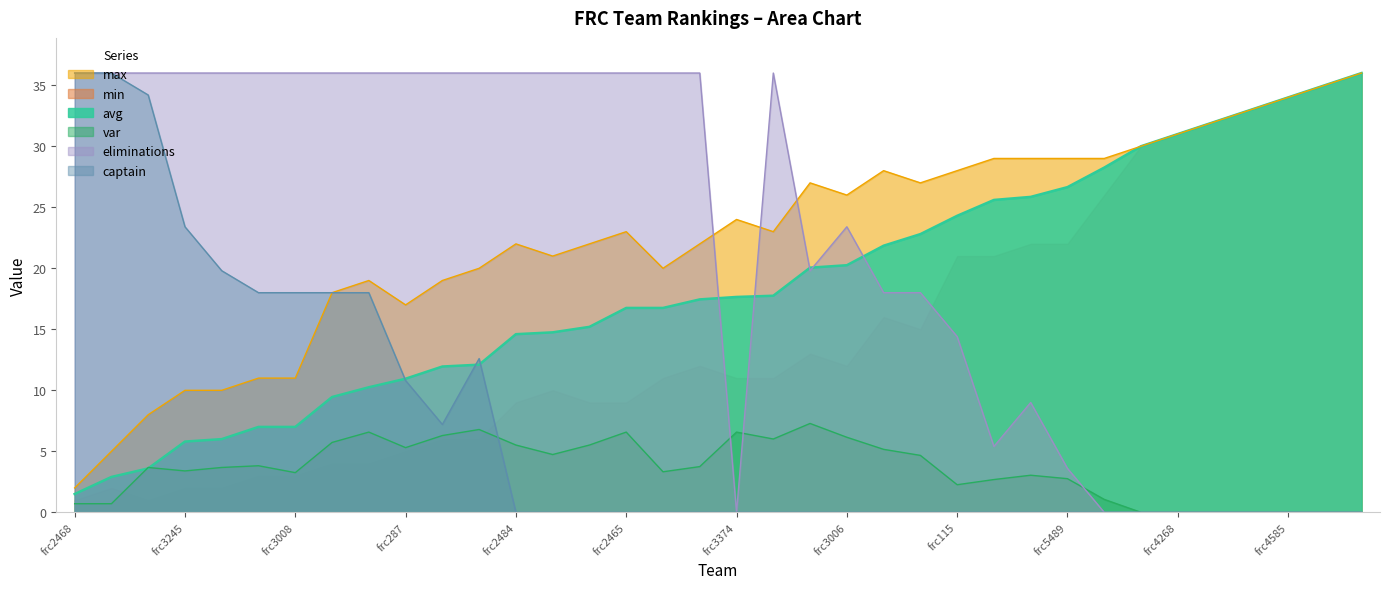

Does the chart display data point markers on the line(s)?

No